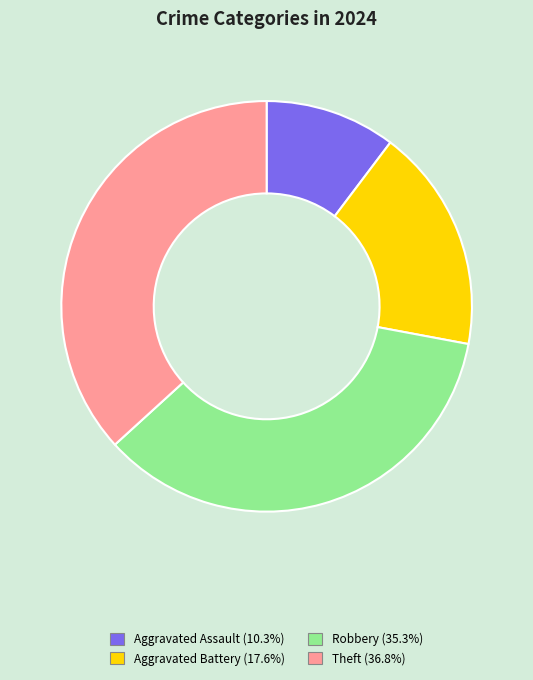

Combined, do Aggravated Assault and Robbery account for over 50%?

No